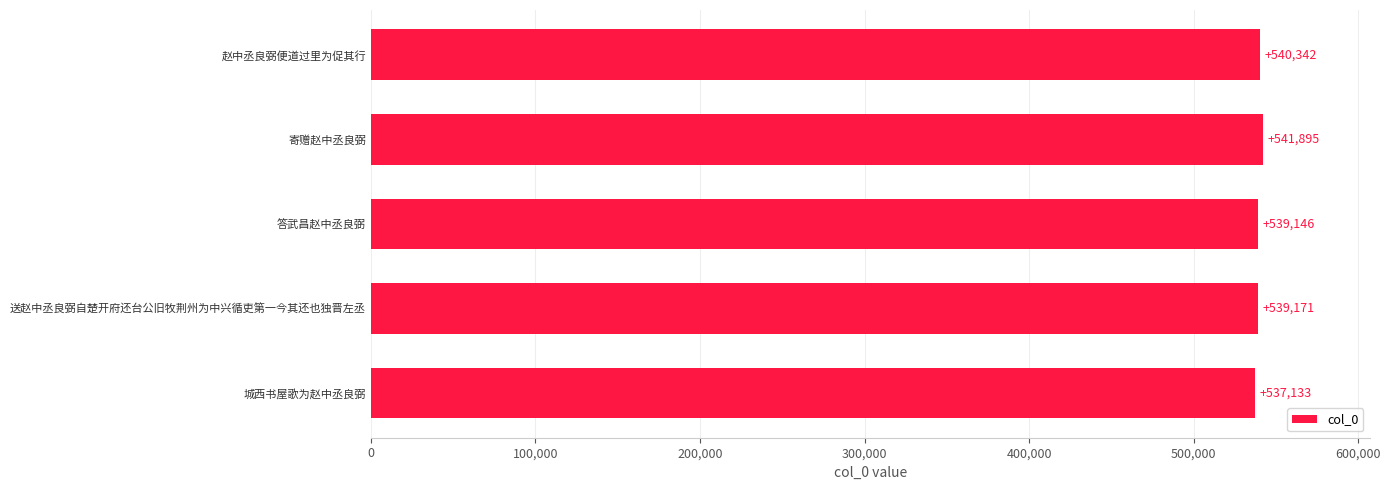

True or false: the data shows 539171 at 送赵中丞良弼自楚开府还台公旧牧荆州为中兴循吏第一今其还也独晋左丞.

True